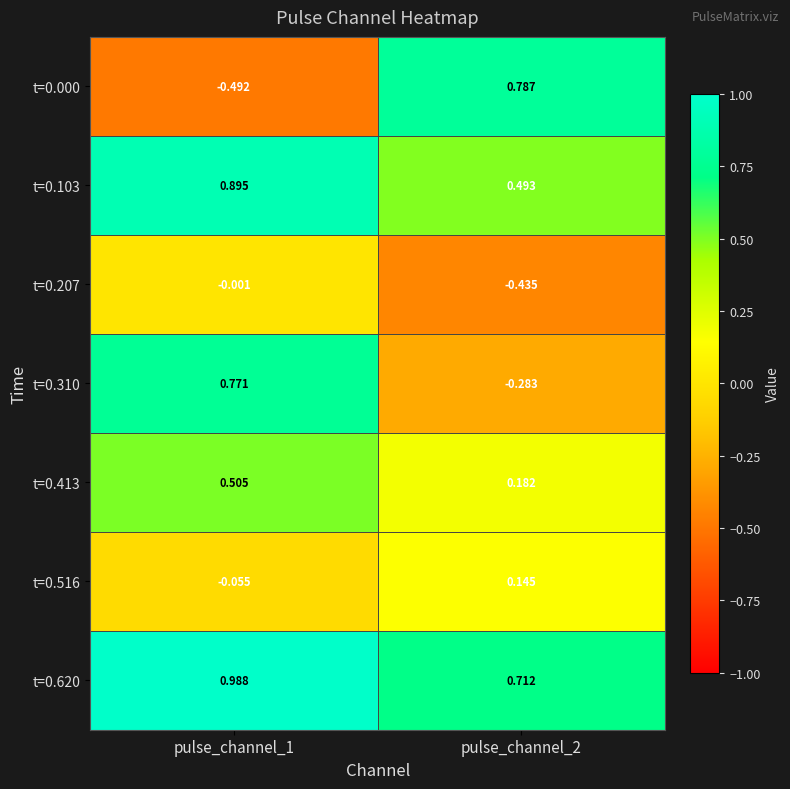

Is the value of t=0.413 at pulse_channel_1 greater than the value of t=0.516 at pulse_channel_2?

Yes